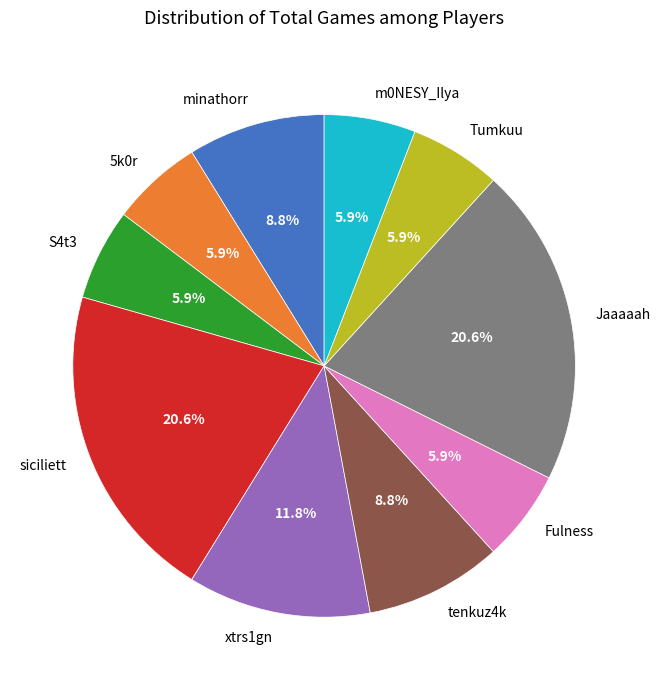

The tenkuz4k slice represents 9% of the pie. True or false?

True